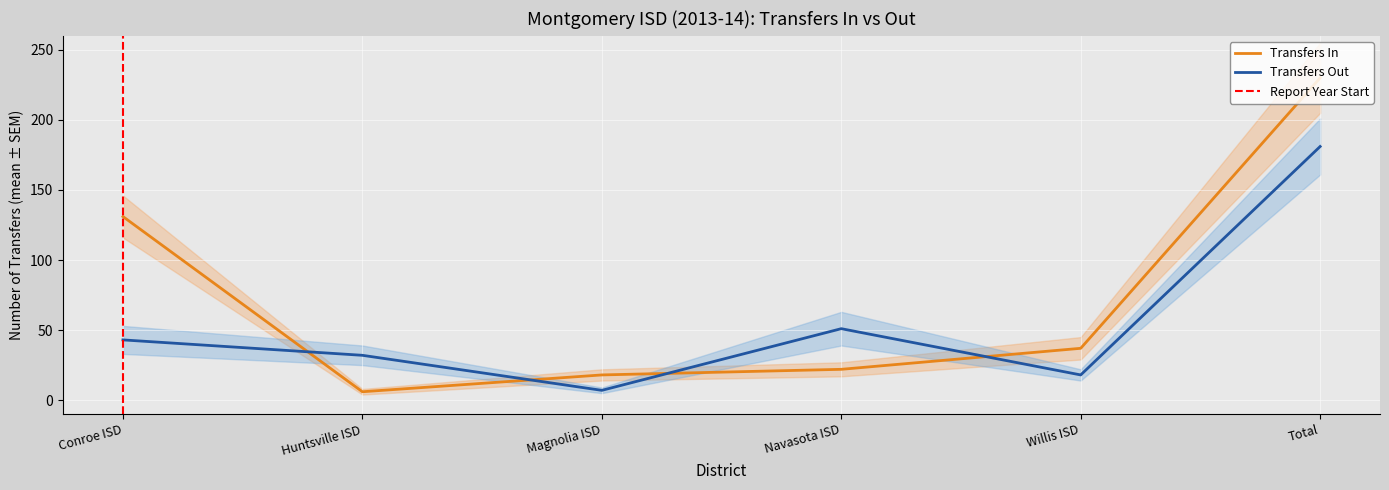

After their last crossing, which series has the higher values: Transfers Out or Transfers In?

Transfers In